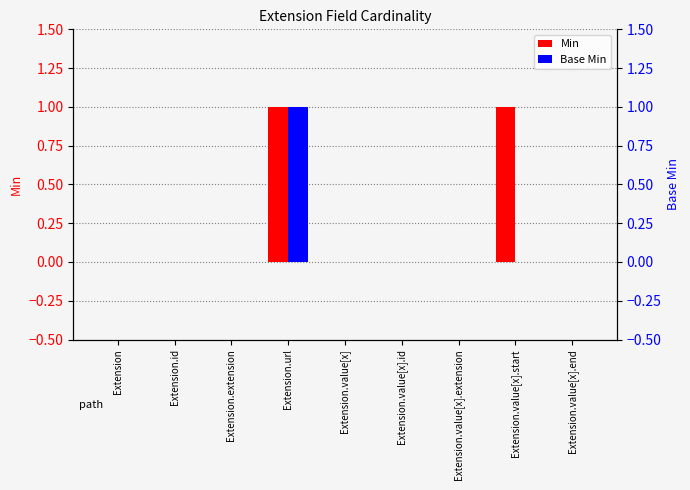

List the series in order of their peak value, lowest first.

Min, Base Min